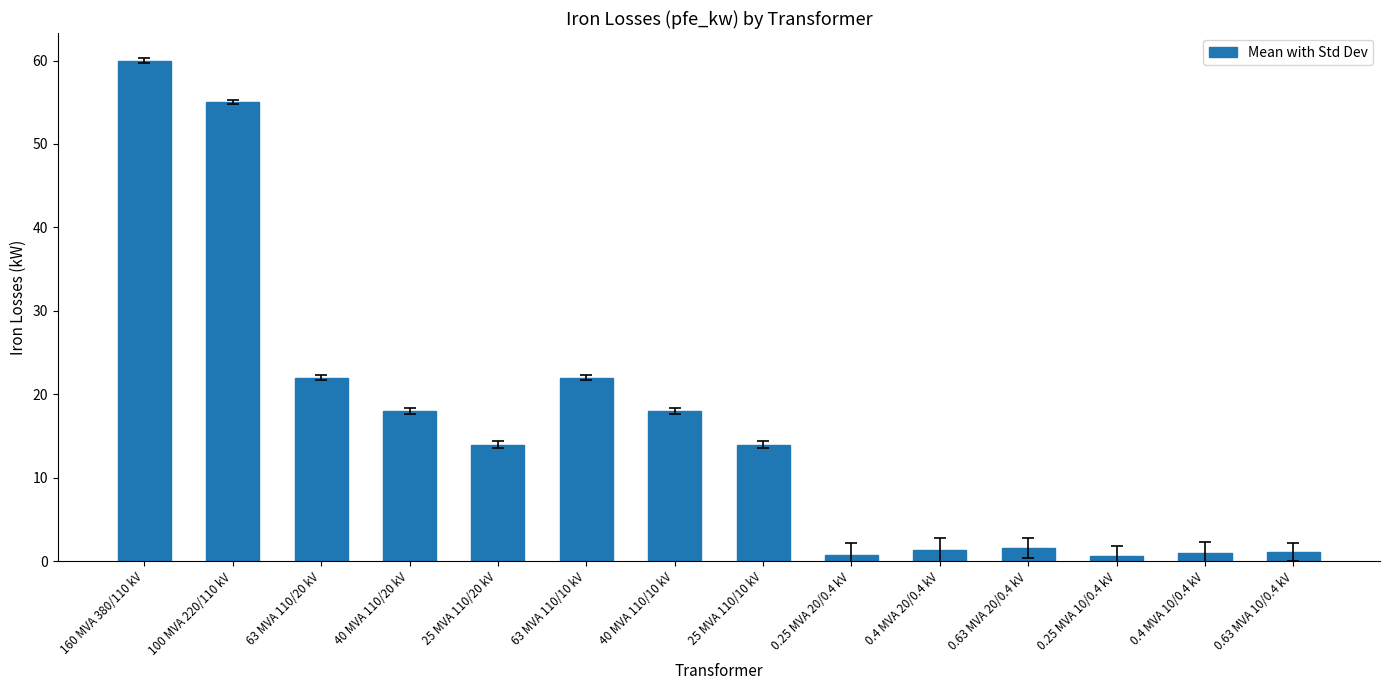

What is the difference between the maximum and minimum values?

59.4